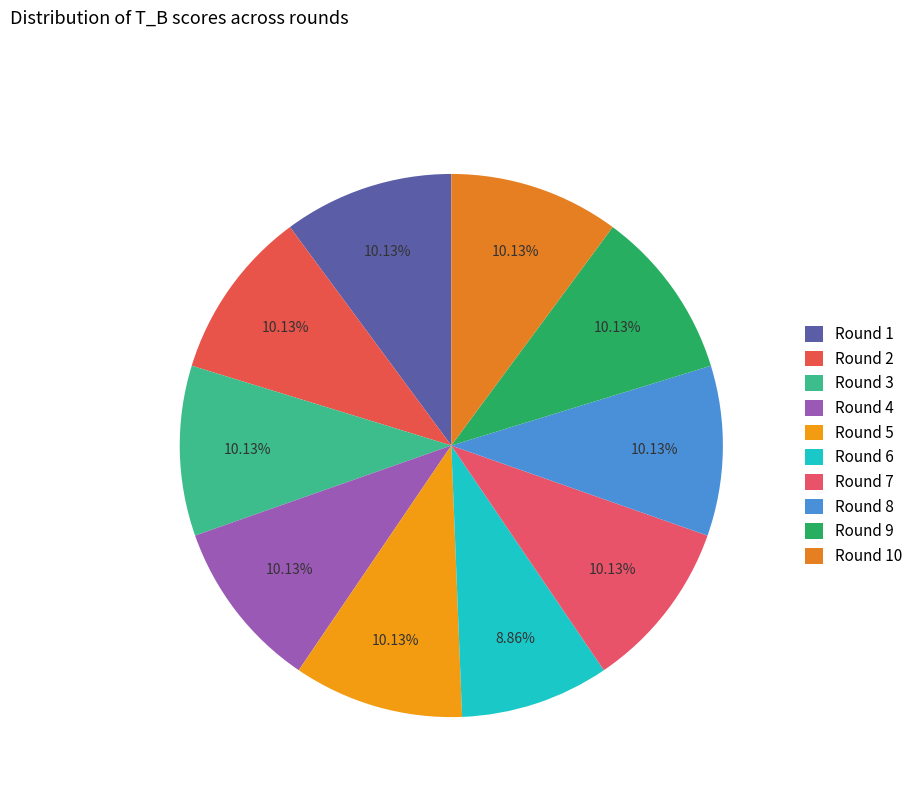

Do Round 4 and Round 1 together represent more than half of the pie?

No